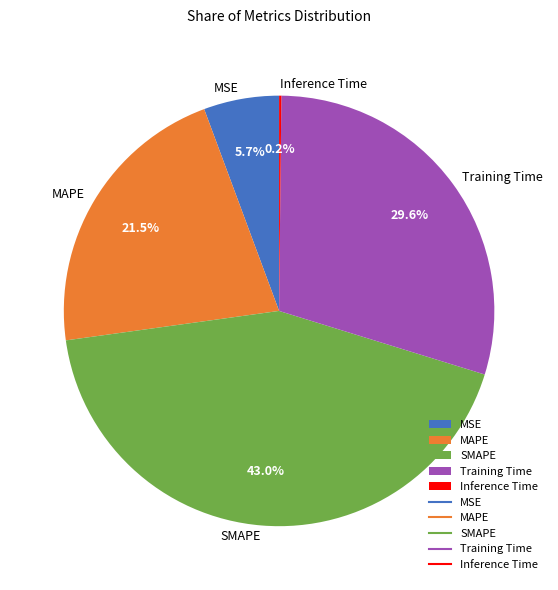

To the nearest percent, what is the difference between the largest and smallest slice percentages?

43%